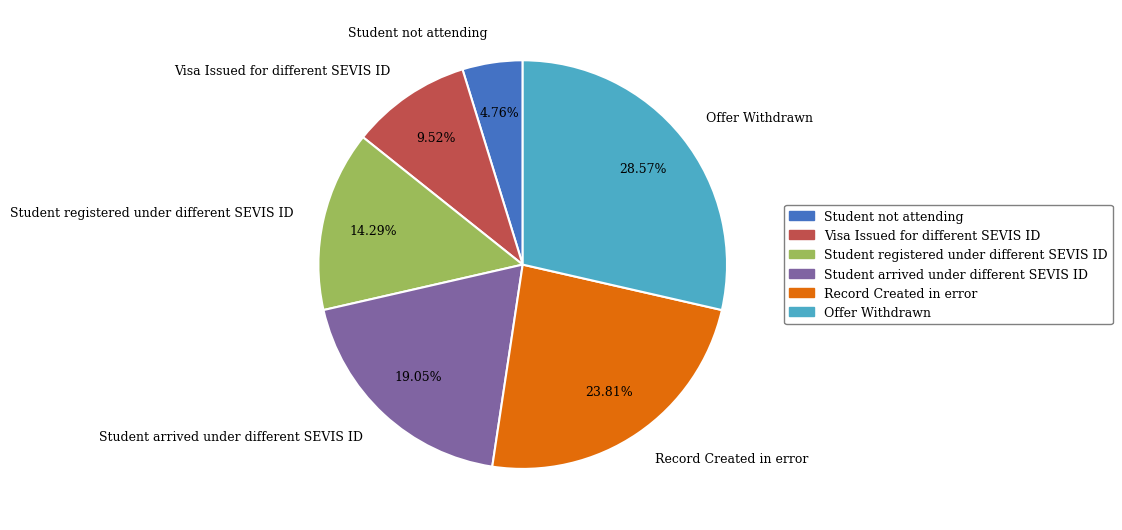

What percentage is the Student arrived under different SEVIS ID slice, to the nearest percent?

19%